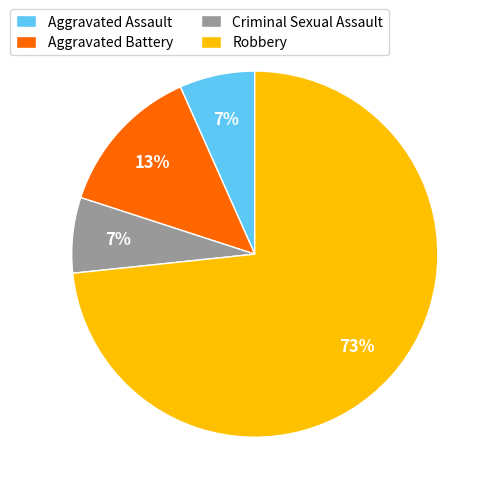

True or false: Aggravated Battery accounts for 23% of the total.

False